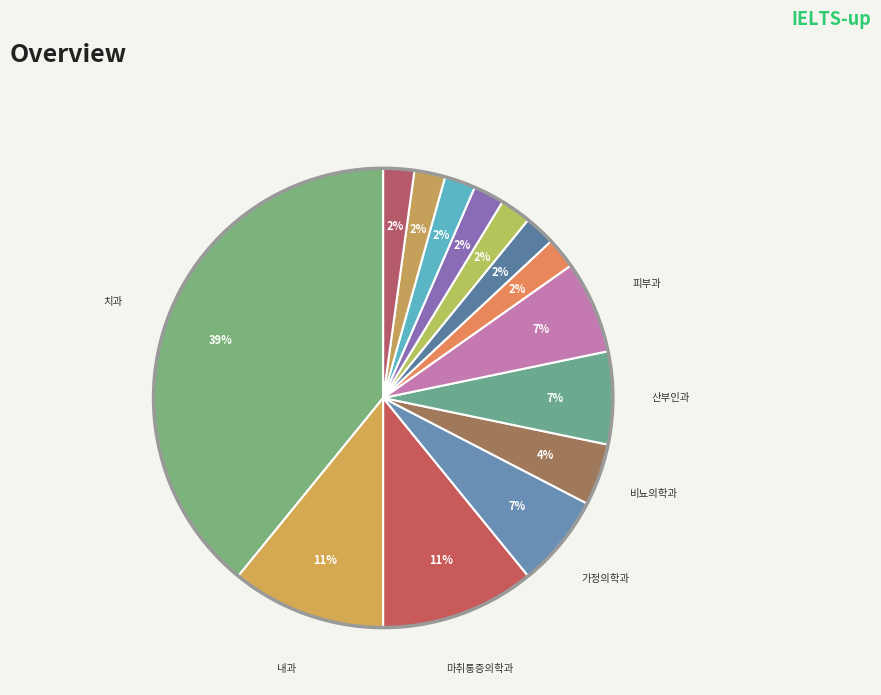

To the nearest percent, what is the average slice percentage?

7%